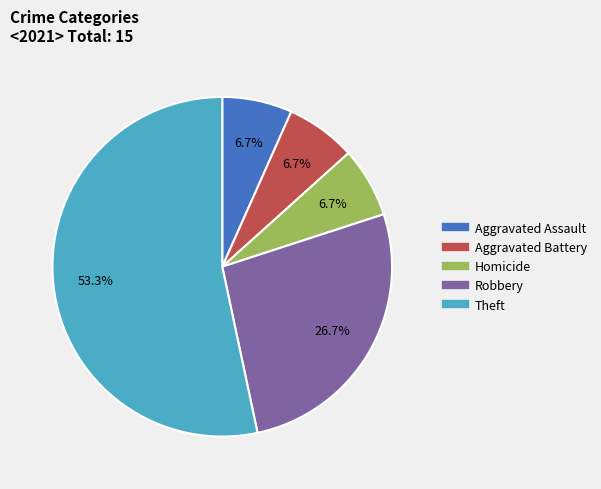

To the nearest percent, what is the difference between the Robbery and Homicide slice percentages?

20%